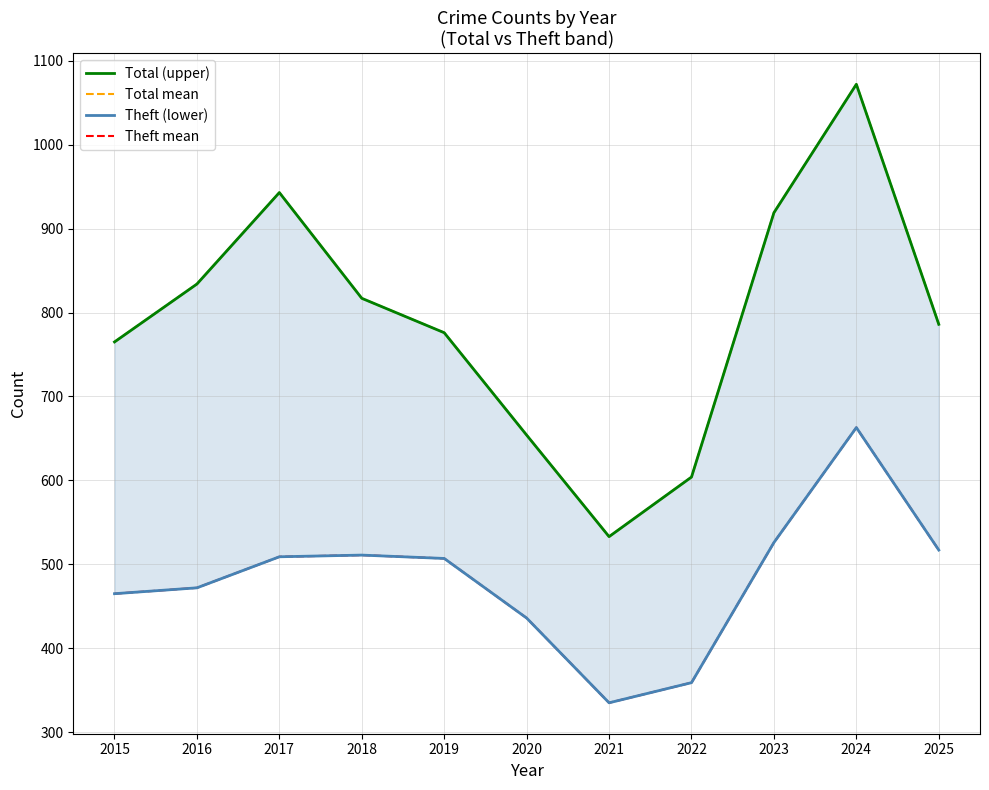

Reading left to right, transcribe all the data shown in this chart.

Total (upper): 2015=765	2016=834	2017=943	2018=817	2019=776	2020=654	2021=533	2022=604	2023=919	2024=1072	2025=786
Total mean: 2015=765	2016=834	2017=943	2018=817	2019=776	2020=654	2021=533	2022=604	2023=919	2024=1072	2025=786
Theft (lower): 2015=465	2016=472	2017=509	2018=511	2019=507	2020=436	2021=335	2022=359	2023=526	2024=663	2025=517
Theft mean: 2015=465	2016=472	2017=509	2018=511	2019=507	2020=436	2021=335	2022=359	2023=526	2024=663	2025=517